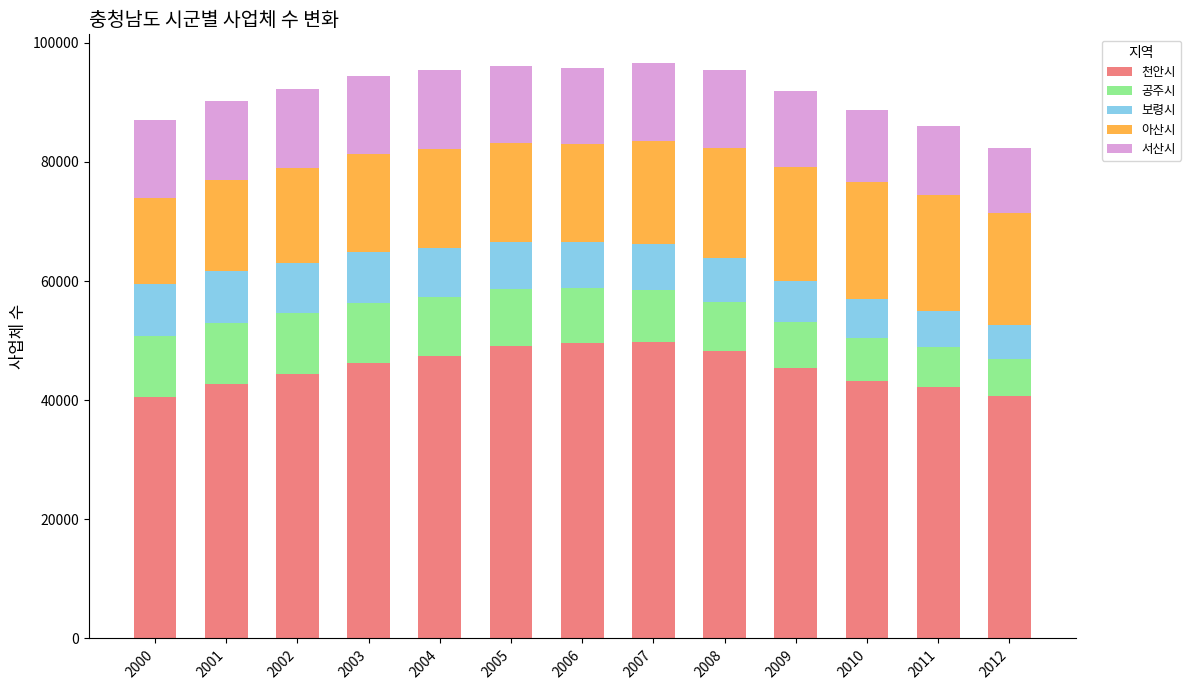

What is the difference between the maximum and minimum values in the 천안시 series?

9167